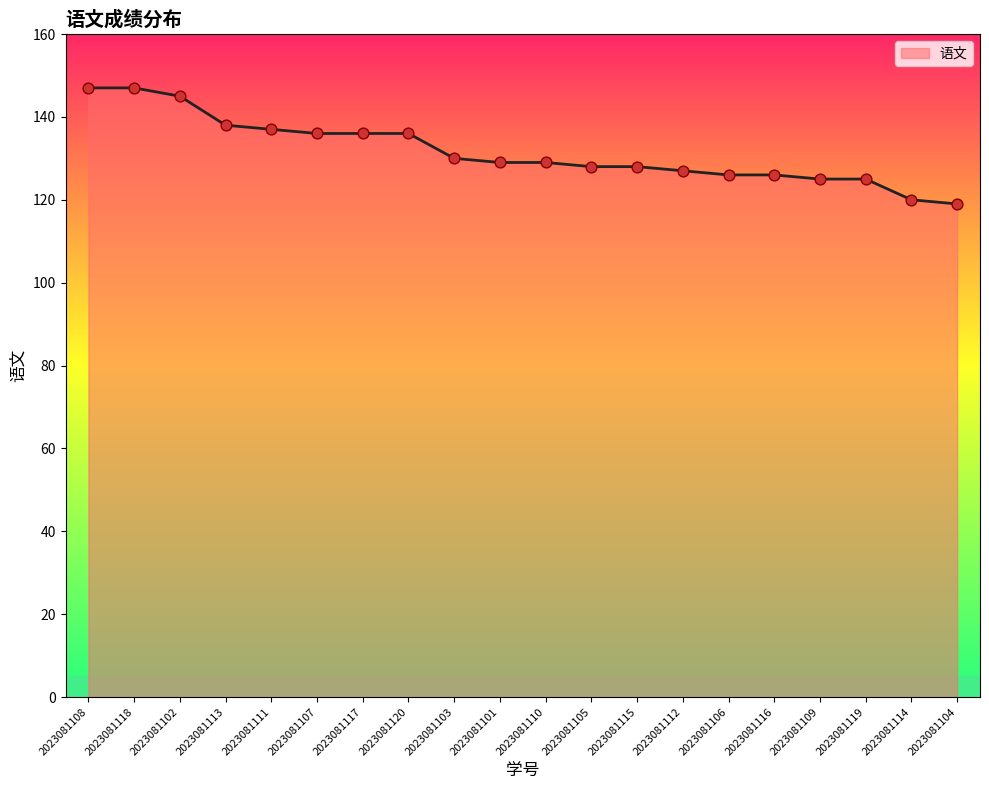

Between 2023081120 and 2023081112, which is larger?

2023081120